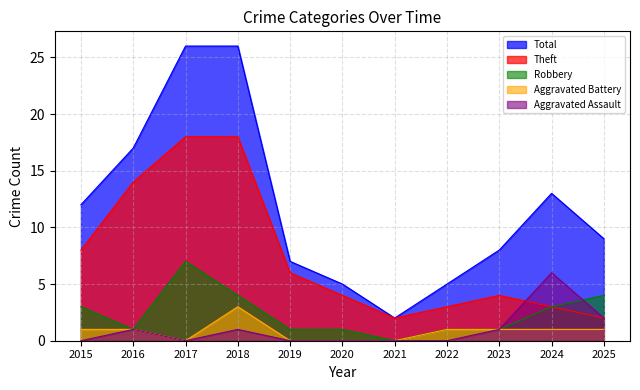

What is the maximum value shown in the chart?

26